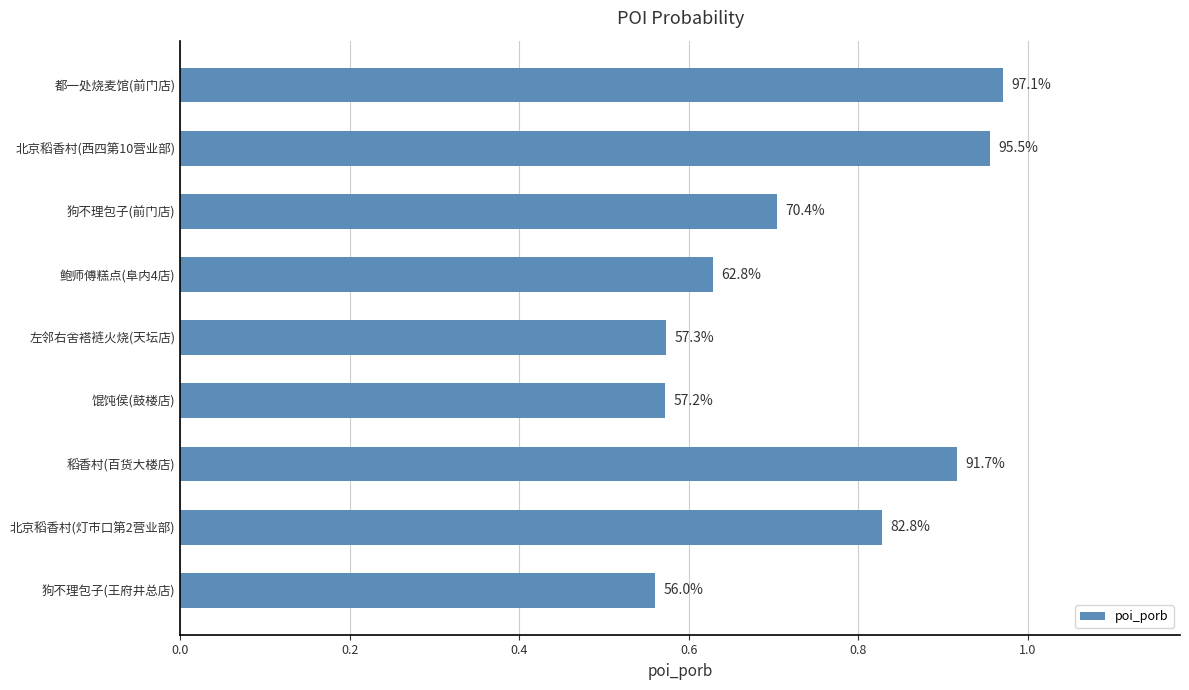

Are the bars horizontal?

Yes